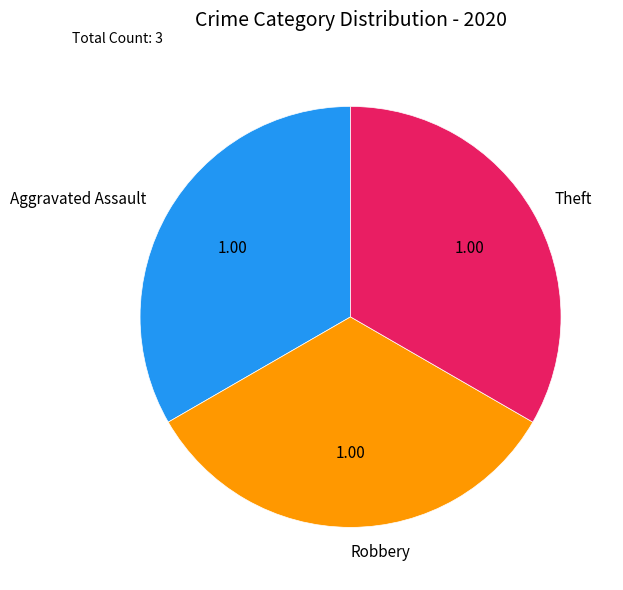

What is the ratio of the value at Theft to the value at Aggravated Assault?

1.0